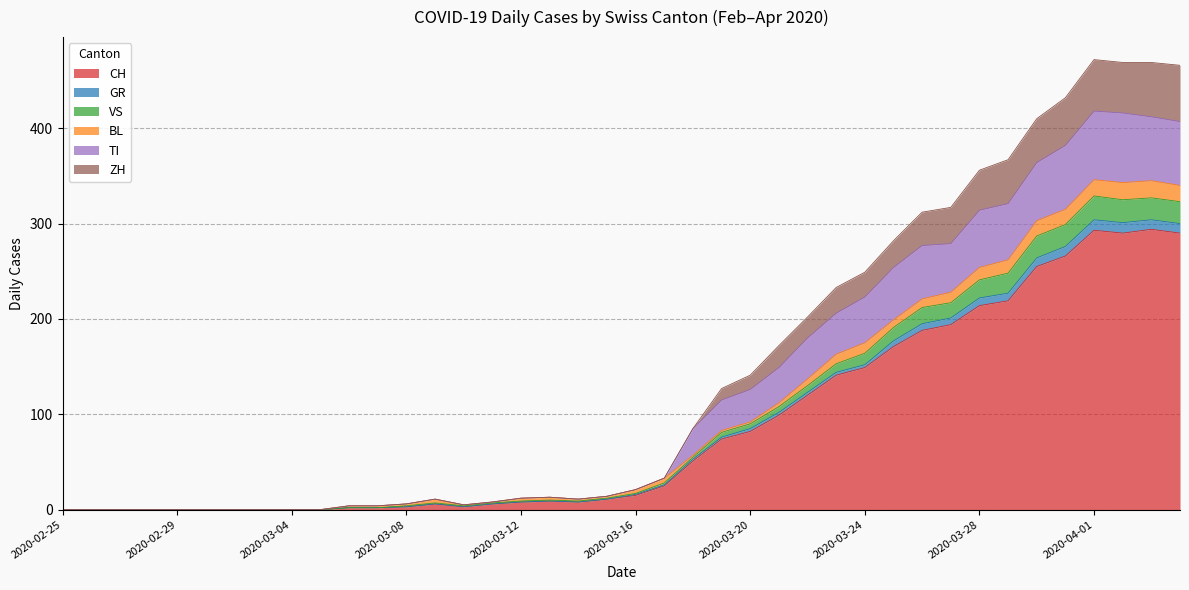

Is it true that VS equals 3 at 2020-03-12?

False